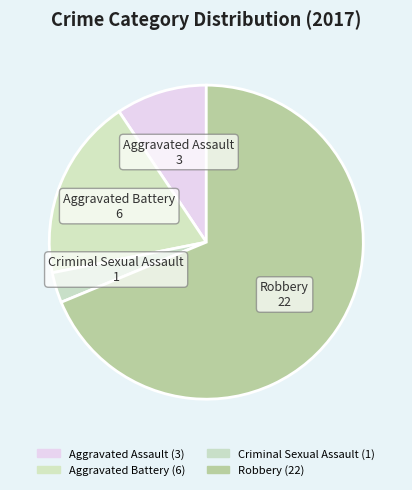

To the nearest percent, what percentage of the pie is Aggravated Battery?

19%